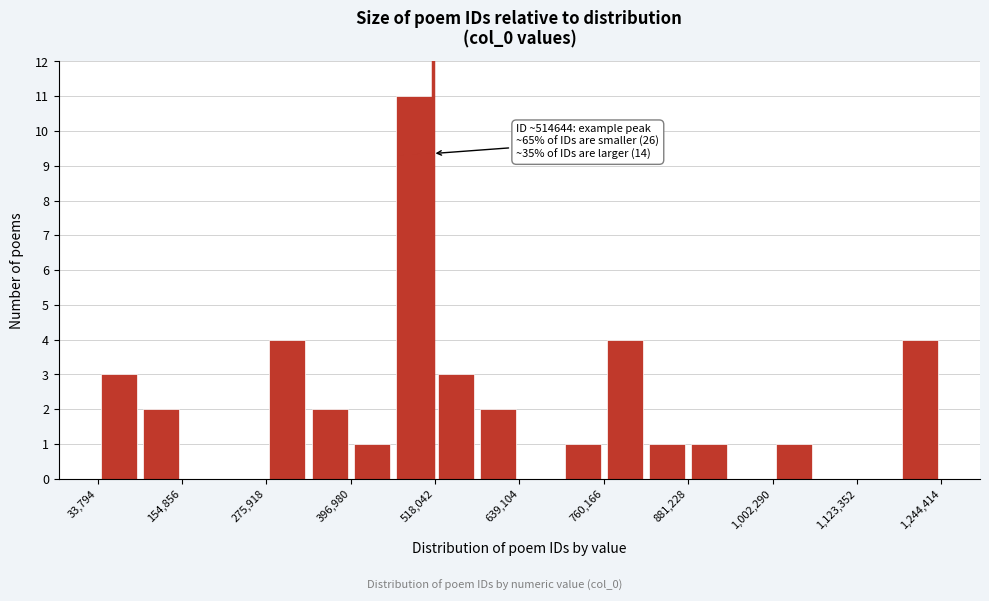

Read against the x-axis, roughly where is the centre of the tallest bar?

480000